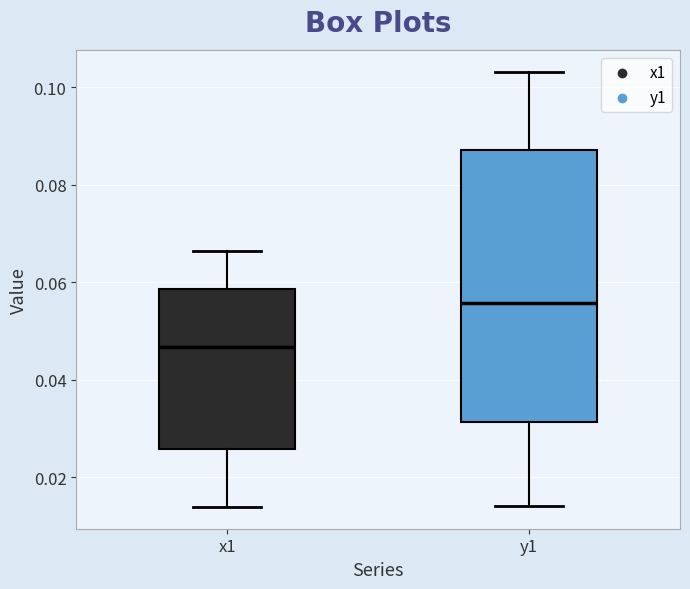

Comparing the boxes themselves (not the whiskers), which one is the tallest?

y1